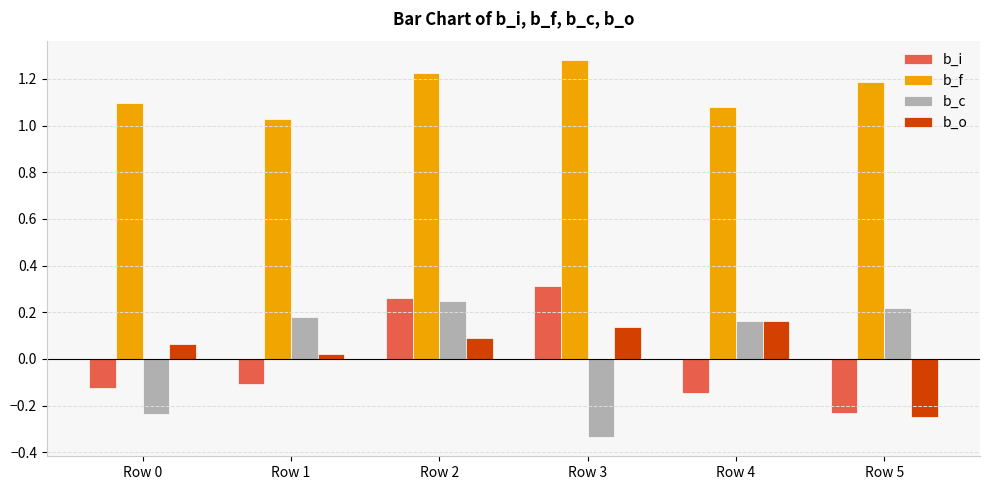

At which category is the sum across all series the highest?

Row 2